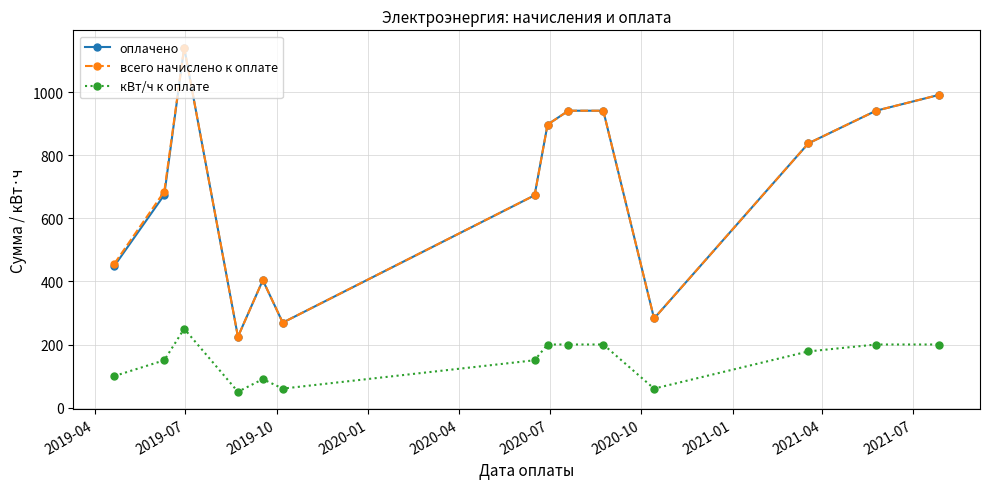

True or false: кВт/ч к оплате and всего начислено к оплате cross at least once.

False